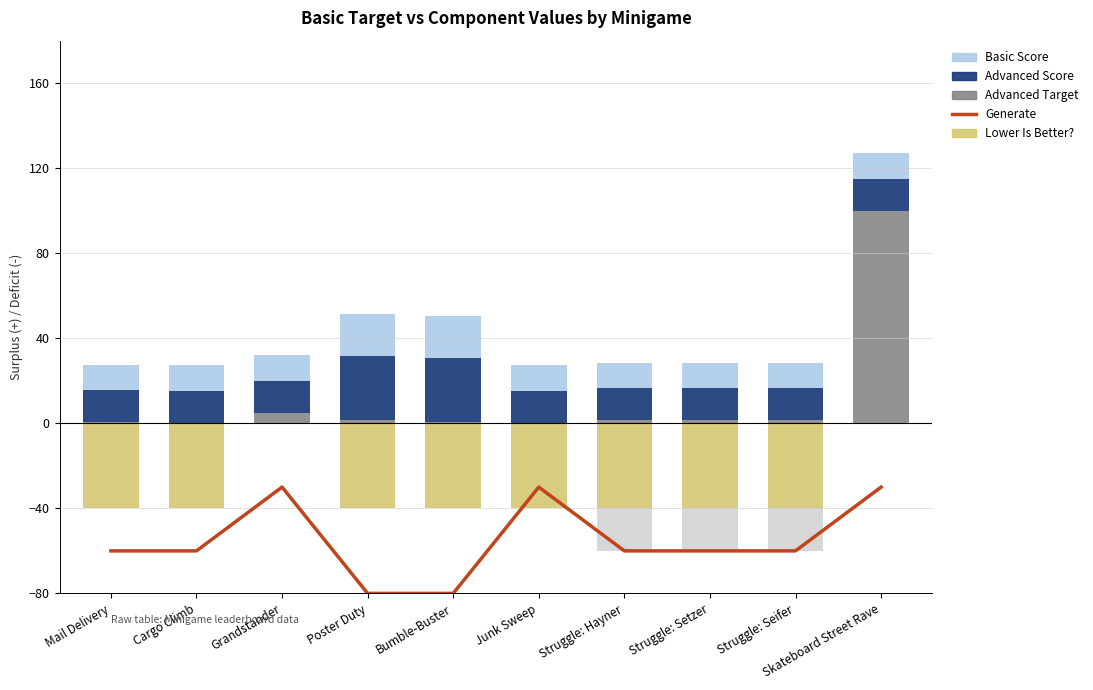

How many data points in Generate are above -60?

3